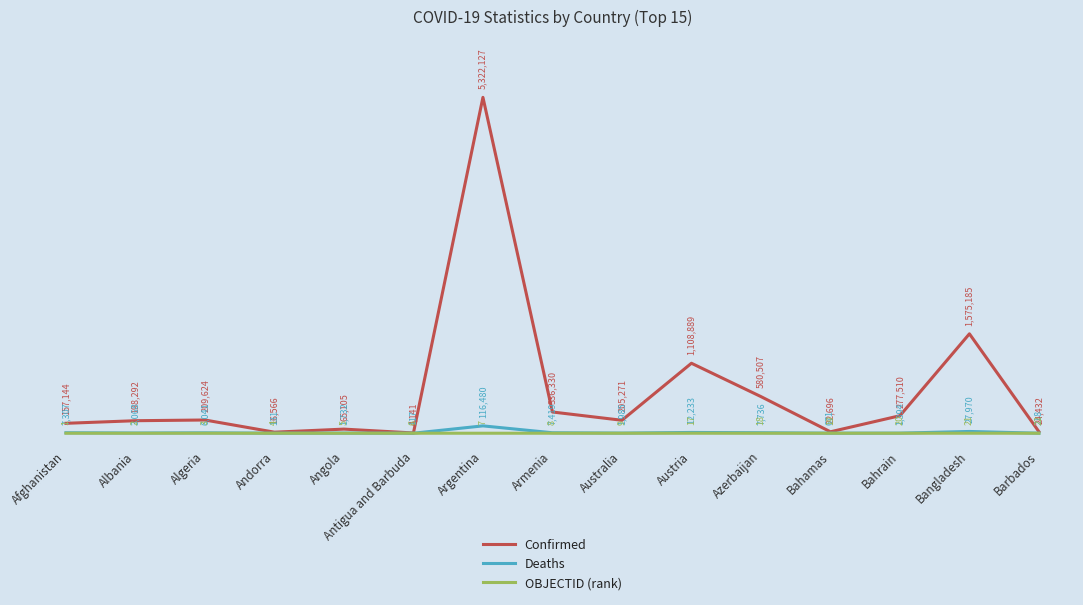

Which has a higher value, Andorra or Austria?

Austria